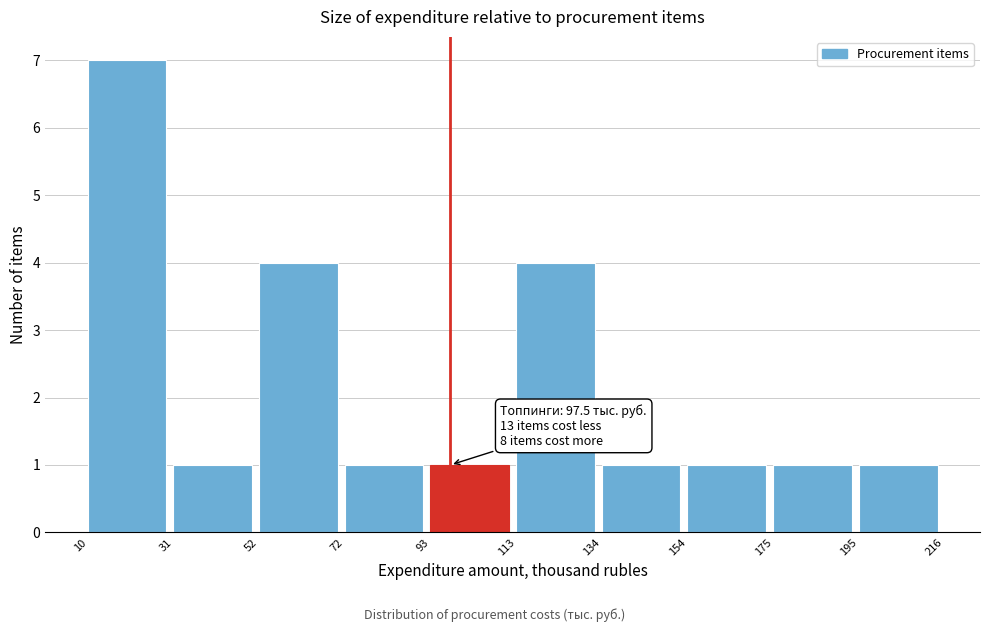

Which range on the x-axis has the tallest bar?

10 to 31